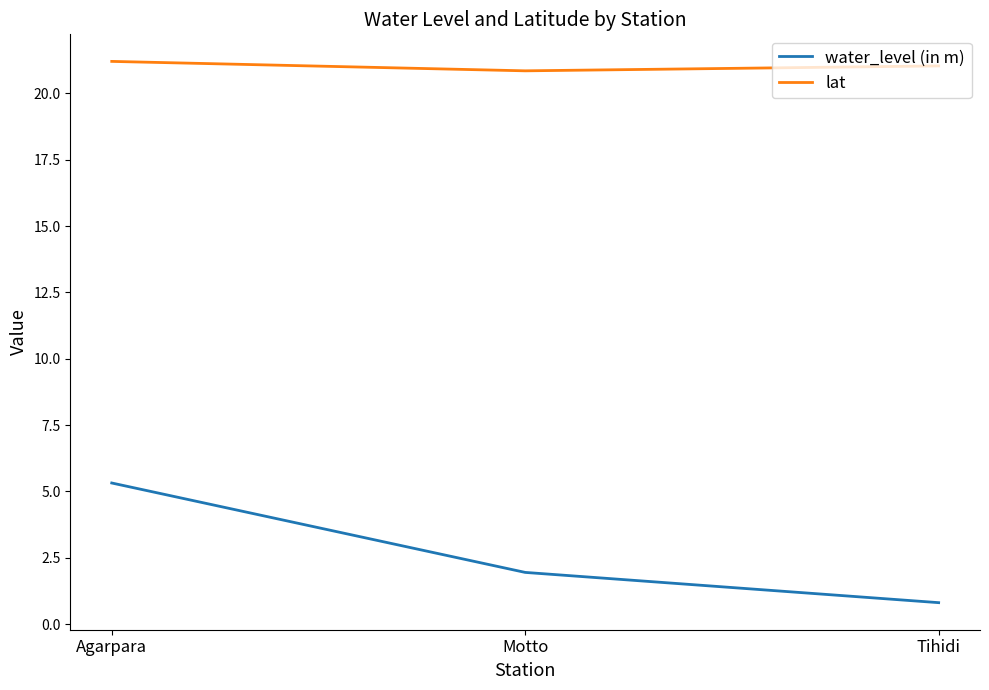

What is the maximum value shown in the chart?

21.2